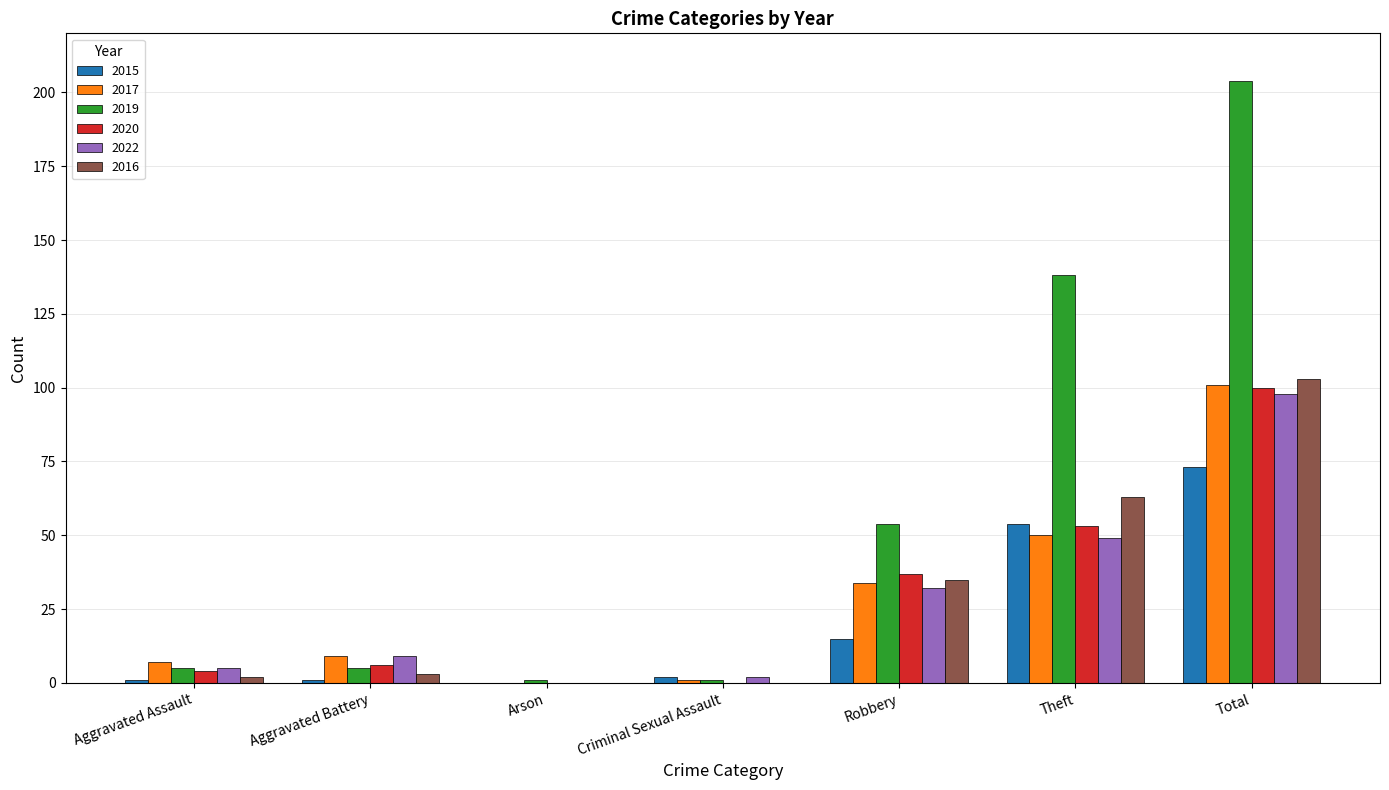

True or false: 2020 has a value of 75 at Theft.

False